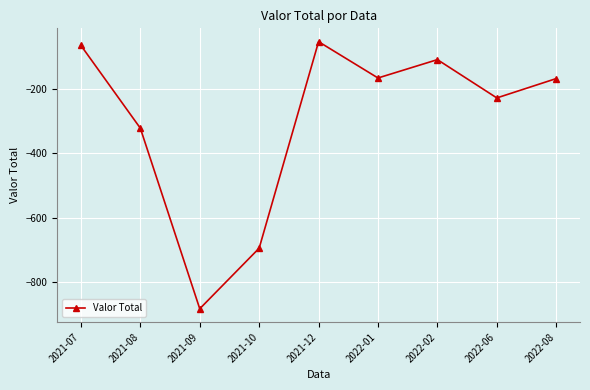

Which category has the lowest value across all series?

2021-09